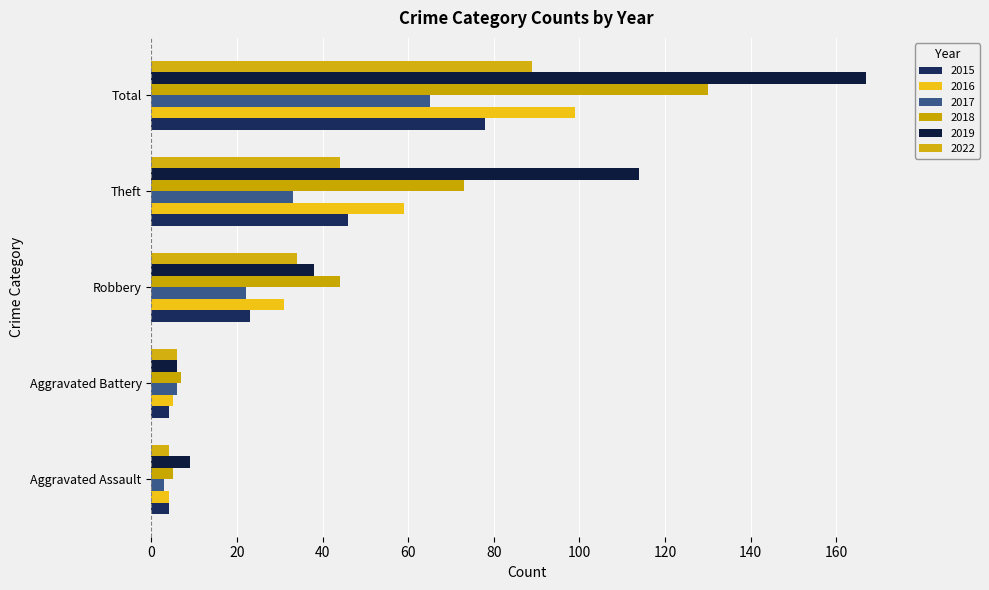

Which category has the lowest value in the 2022 series?

Aggravated Assault